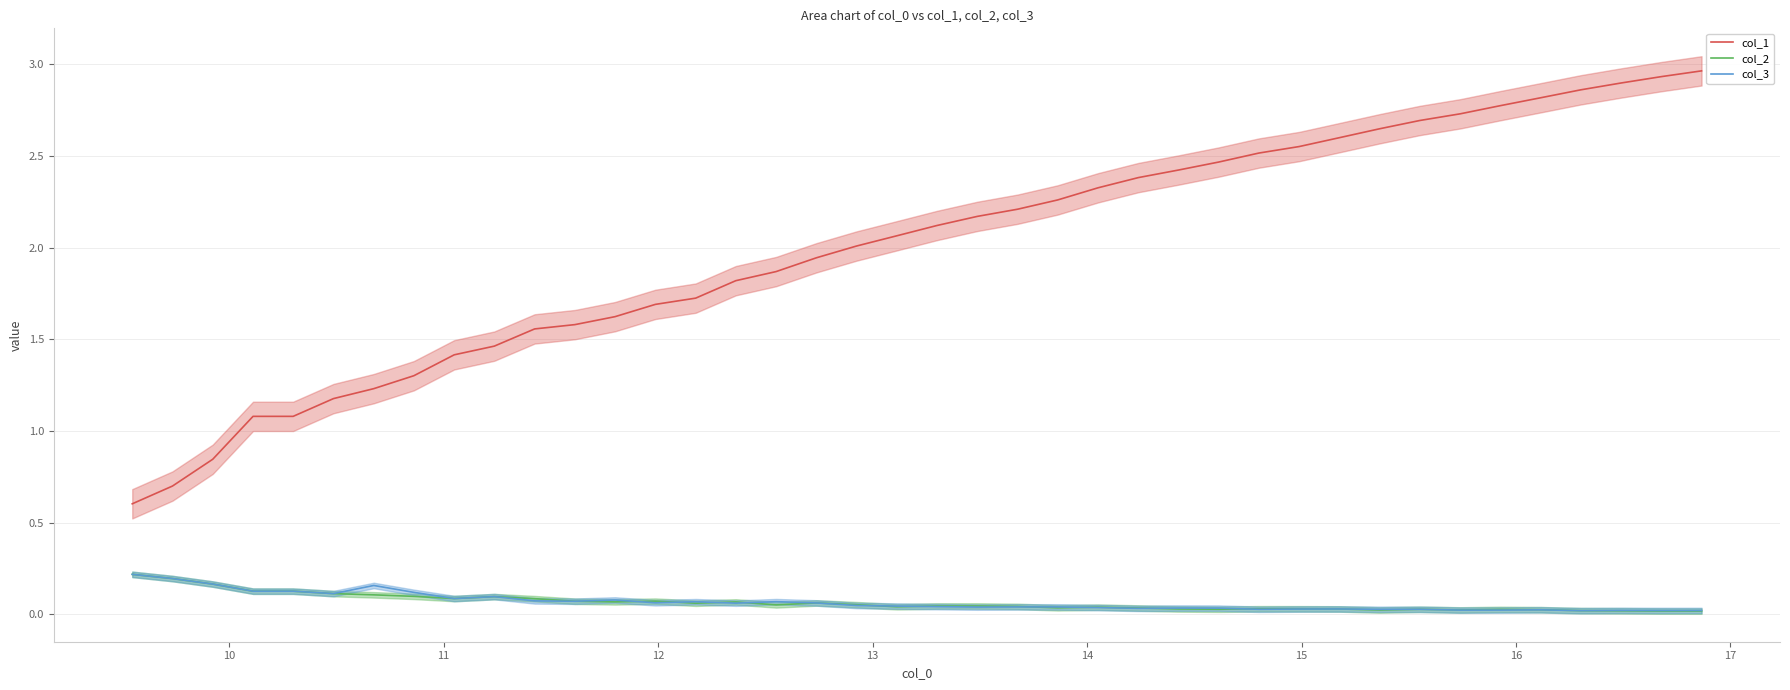

Reading left to right, extract all data points from this chart.

col_1: 0.6	0.7	0.8	1.1	1.1	1.2	1.2	1.3	1.4	1.5	1.6	1.6	1.6	1.7	1.7	1.8	1.9	1.9	2.0	2.1	2.1	2.2	2.2	2.3	2.3	2.4	2.4	2.5	2.5	2.6	2.6	2.6	2.7	2.7	2.8	2.8	2.9	2.9	2.9	3.0
col_2: 0.2	0.2	0.2	0.1	0.1	0.1	0.1	0.1	0.1	0.1	0.1	0.1	0.1	0.1	0.1	0.1	0.1	0.1	0.1	0.0	0.0	0.0	0.0	0.0	0.0	0.0	0.0	0.0	0.0	0.0	0.0	0.0	0.0	0.0	0.0	0.0	0.0	0.0	0.0	0.0
col_3: 0.2	0.2	0.2	0.1	0.1	0.1	0.2	0.1	0.1	0.1	0.1	0.1	0.1	0.1	0.1	0.1	0.1	0.1	0.0	0.0	0.0	0.0	0.0	0.0	0.0	0.0	0.0	0.0	0.0	0.0	0.0	0.0	0.0	0.0	0.0	0.0	0.0	0.0	0.0	0.0